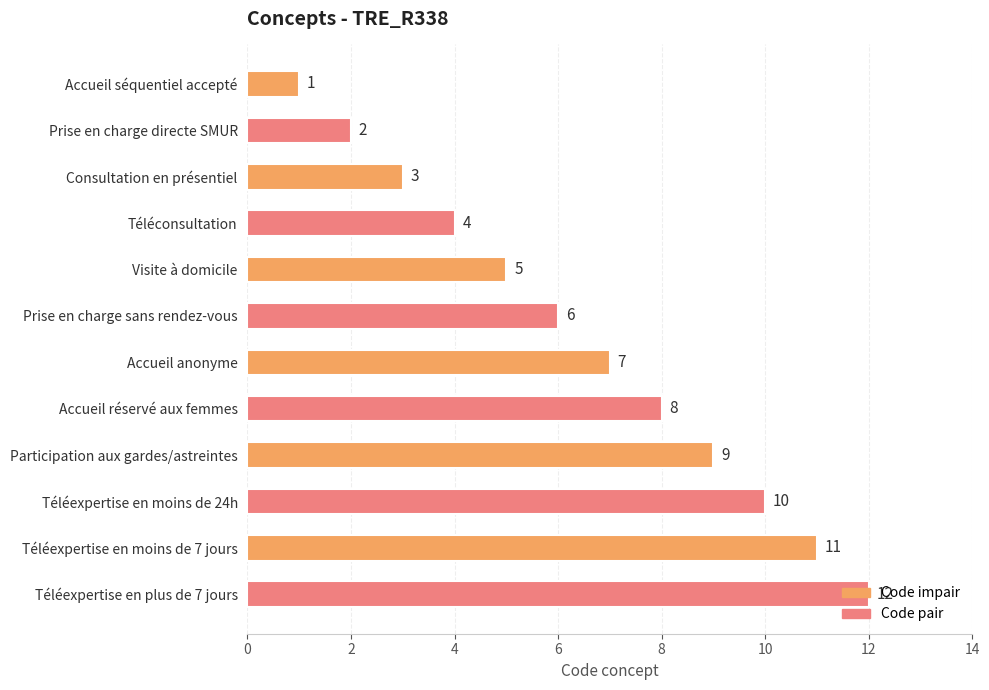

What is the difference between the maximum and minimum values?

11